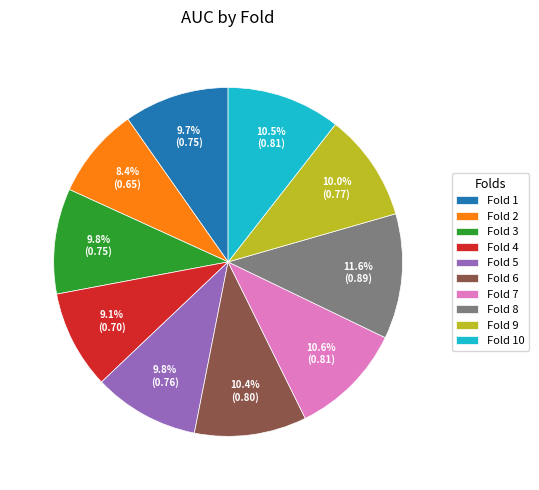

Count the number of slices in the pie.

10